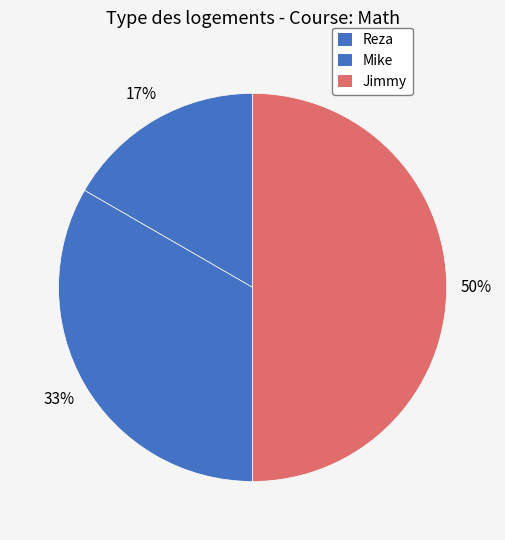

Is it true that Mike is 33% of the pie?

True